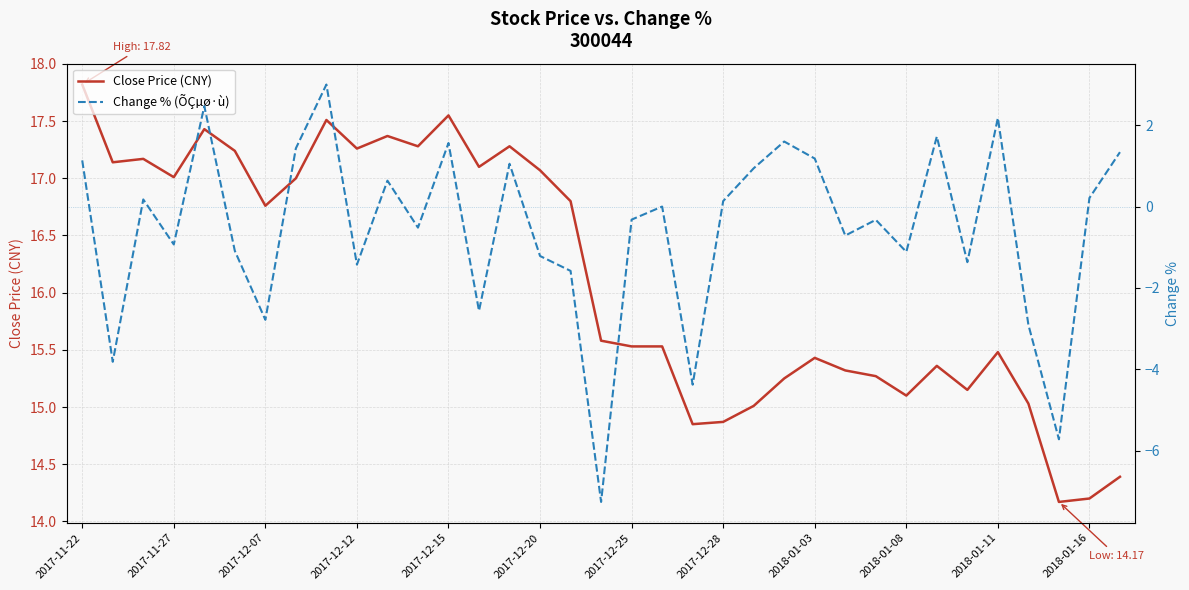

Rank the series by their maximum value, from lowest to highest.

Change % (ÕÇµø·ù), Close Price (CNY)